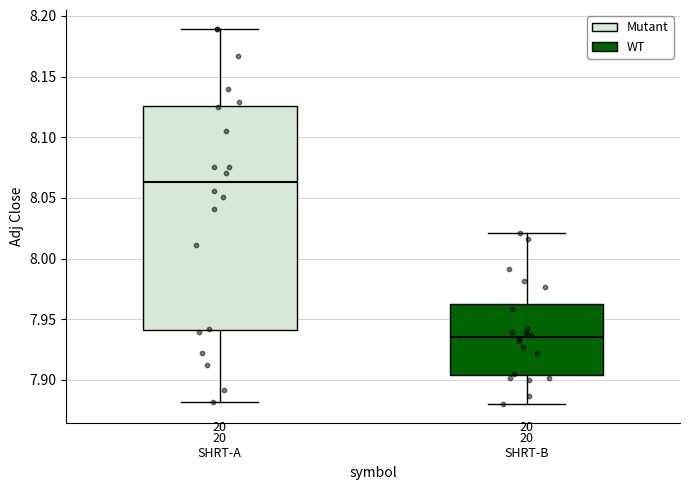

Reading left to right, transcribe this box plot: for each box, give where its median line is, the range the box spans, and where its two whiskers end, as read against the y-axis. The values are not printed on the chart, so give them approximately, as read against the axis.

20 SHRT-A: median 8.065, box 7.940 to 8.125, whiskers 7.880 to 8.190
20 SHRT-B: median 7.935, box 7.905 to 7.965, whiskers 7.880 to 8.020